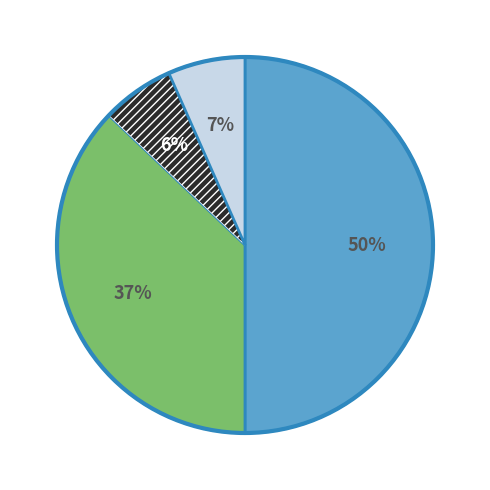

To the nearest percent, what is the average slice percentage?

25%